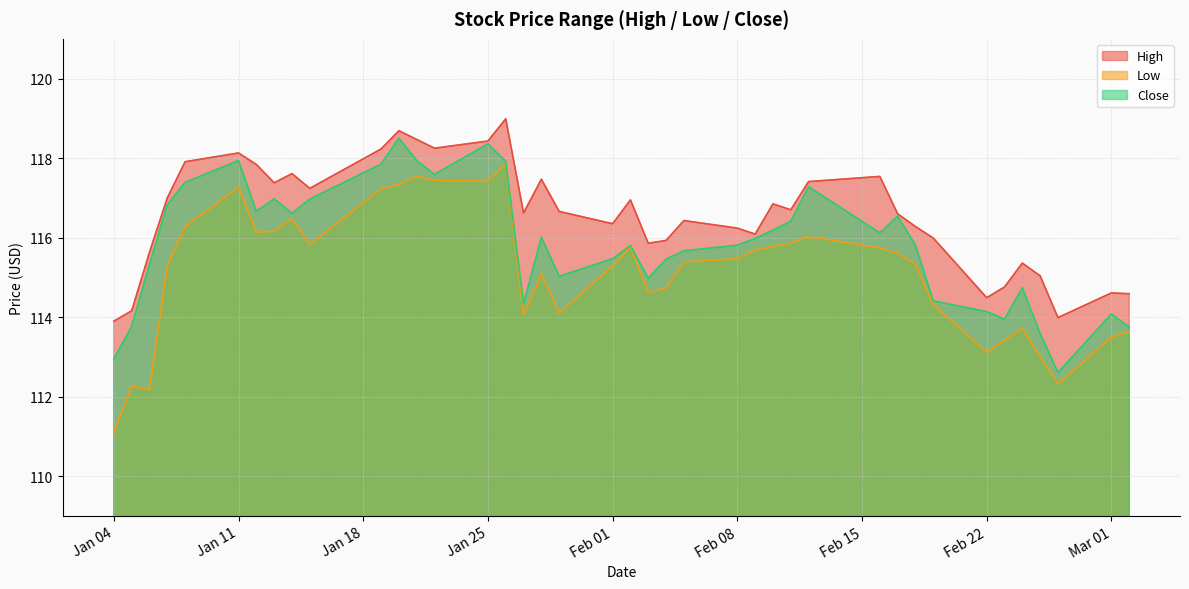

How many interior local valleys does the Close series have?

9